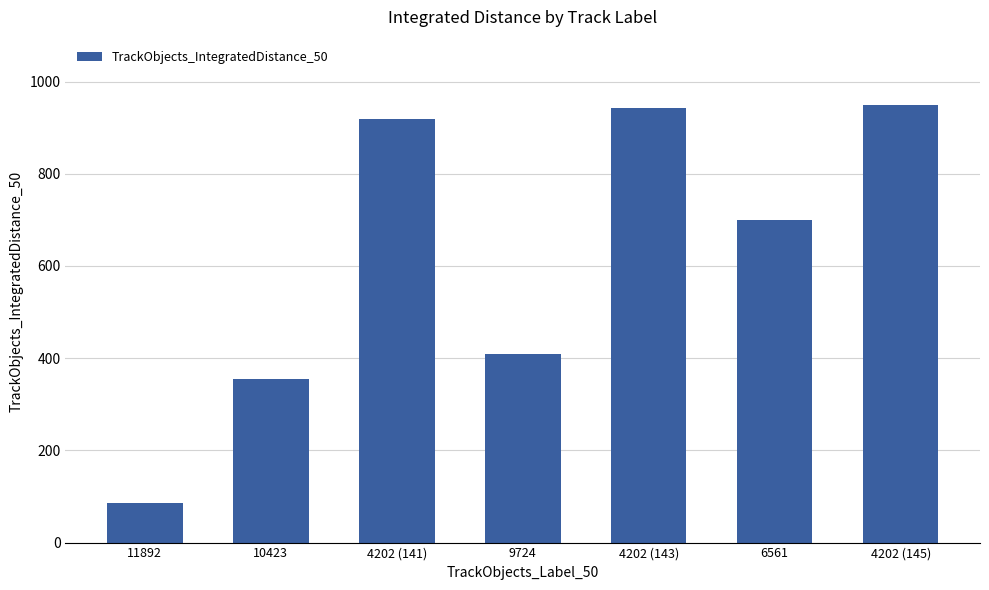

What is the difference between the maximum and second lowest values?

593.0